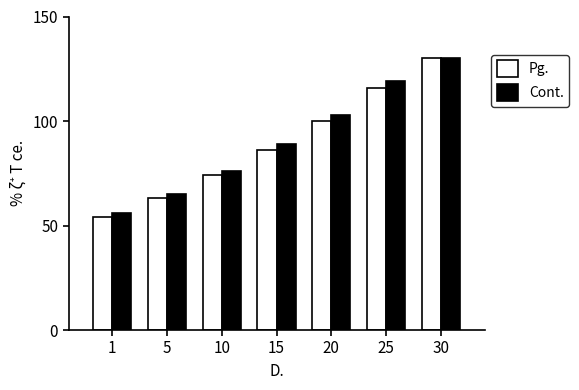

List the labels in order of Cont. value, largest first.

30, 25, 20, 15, 10, 5, 1